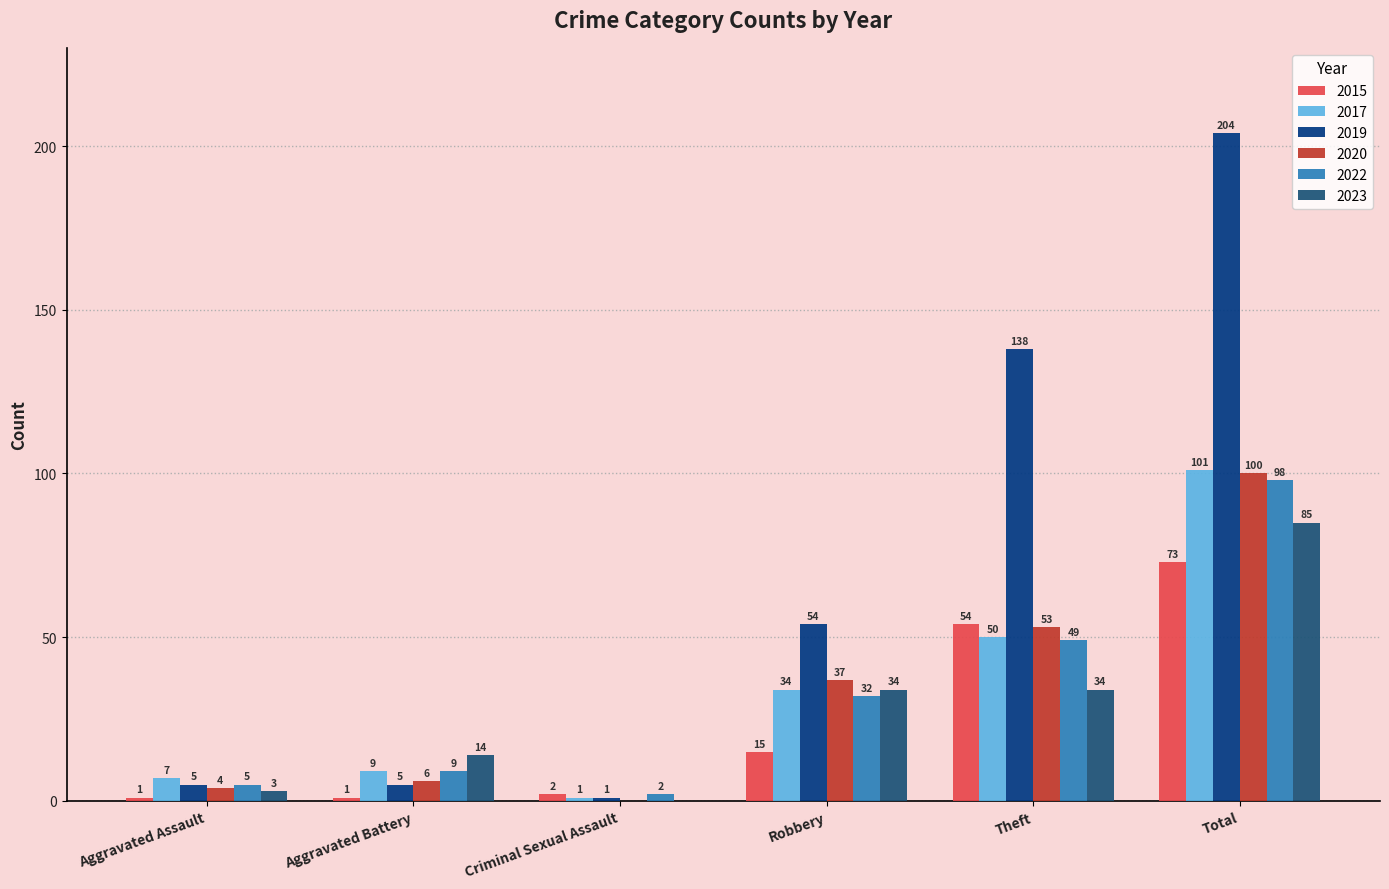

Are the bars horizontal?

No